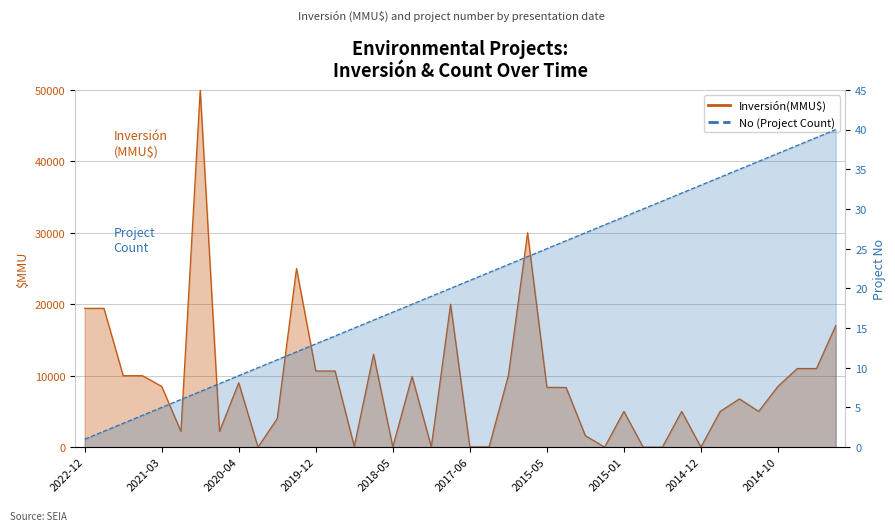

What is the difference between the maximum and minimum values?

39